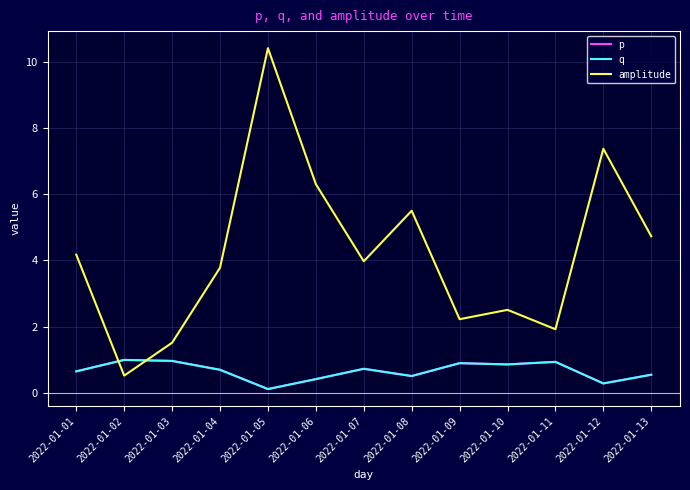

At which category is the sum across all series the highest?

2022-01-05